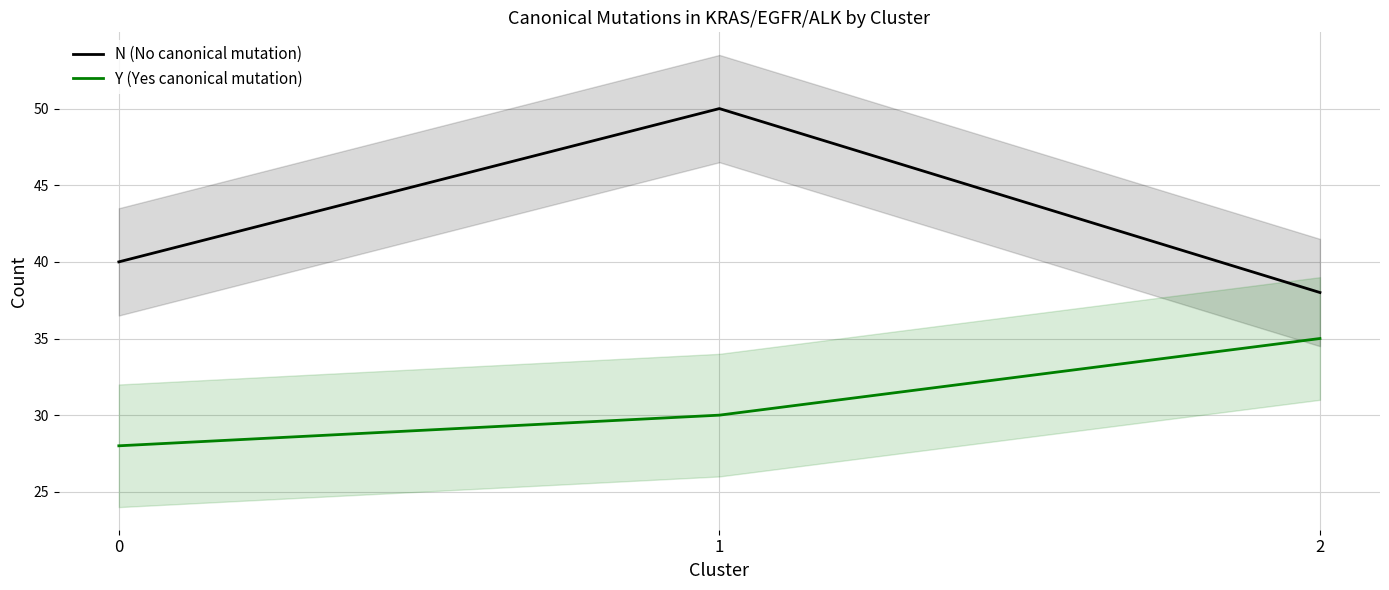

Which series has the largest total across all categories?

N (No canonical mutation)